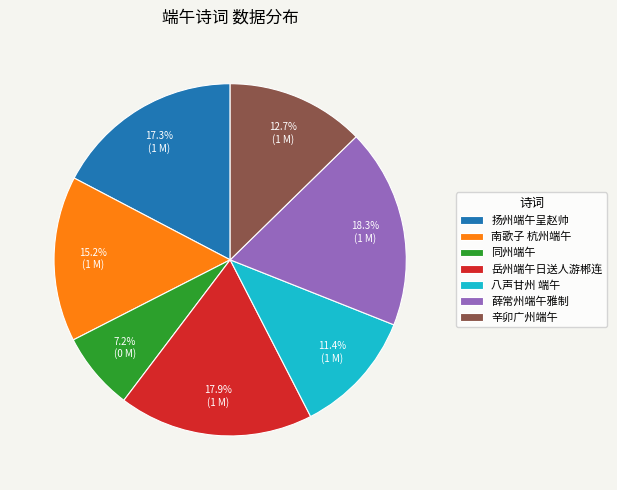

What is the smallest slice in the pie chart?

同州端午